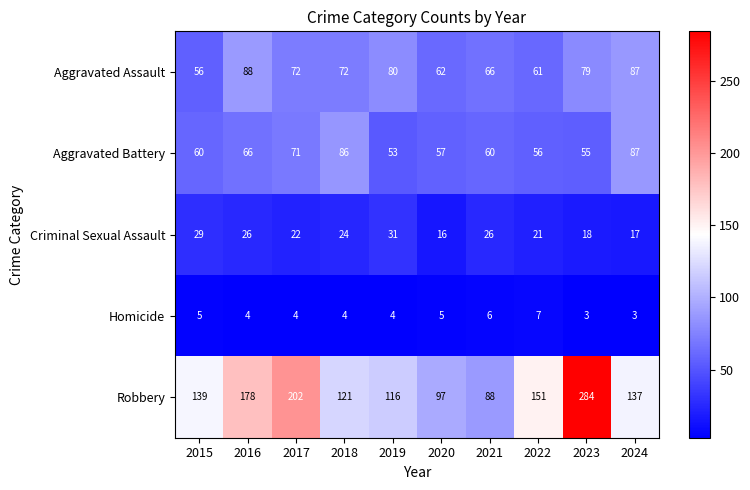

The value of Criminal Sexual Assault at 2016 is 46. True or false?

False